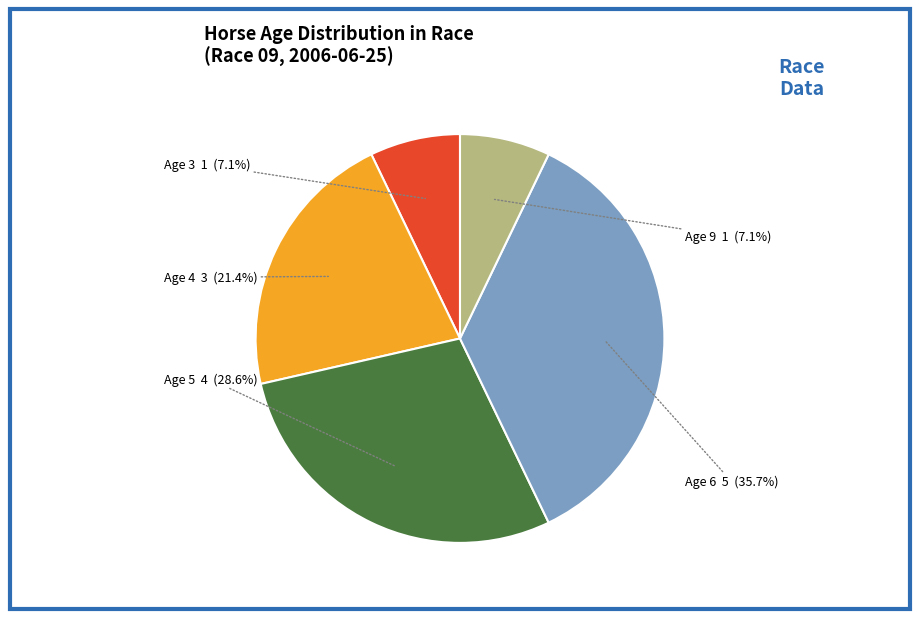

Is there a majority slice in this chart?

No